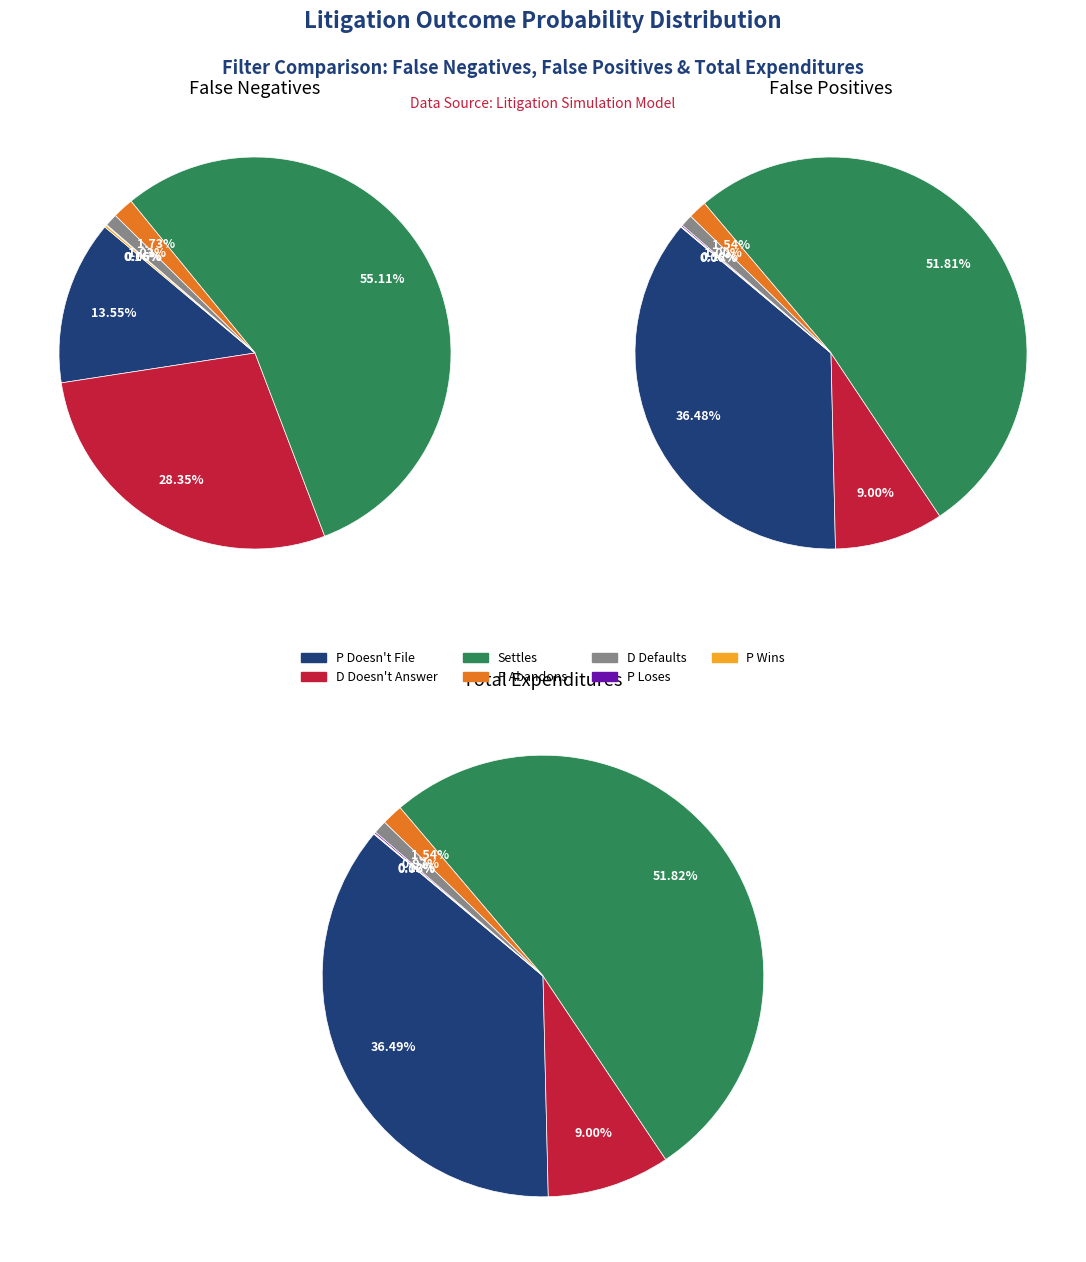

Is there any slice that represents more than half of the pie?

Yes